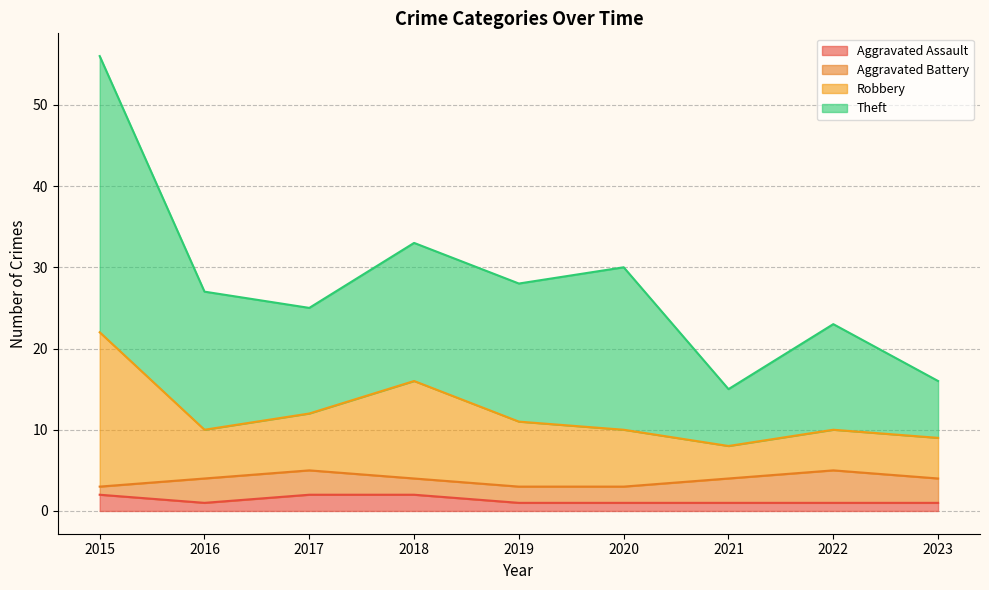

At which category is the sum across all series the highest?

2015